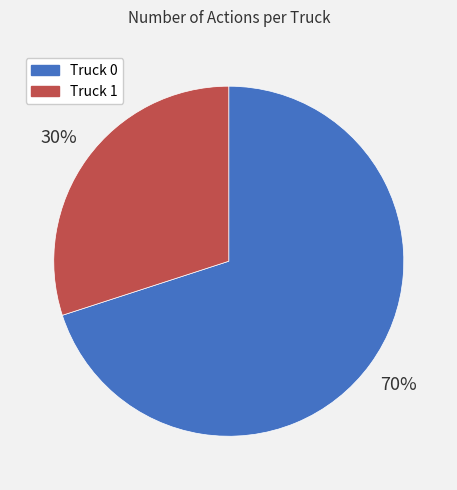

Is the sum of Truck 0 and Truck 1 greater than half?

Yes